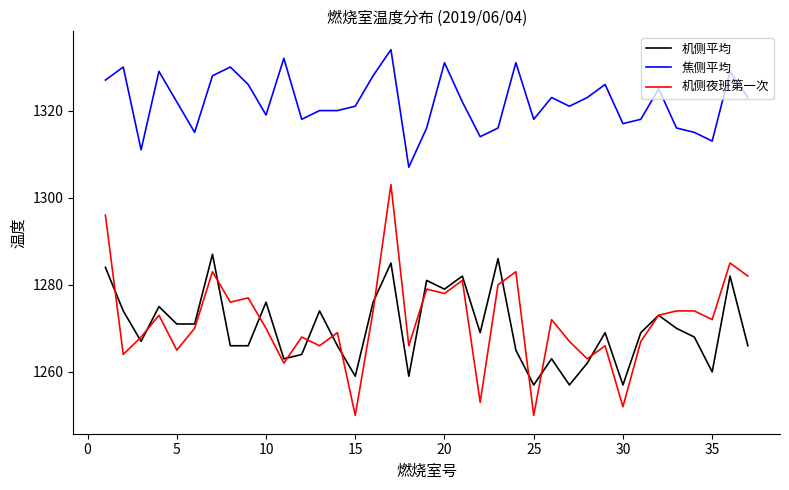

What is the minimum value for 机侧平均?

1257